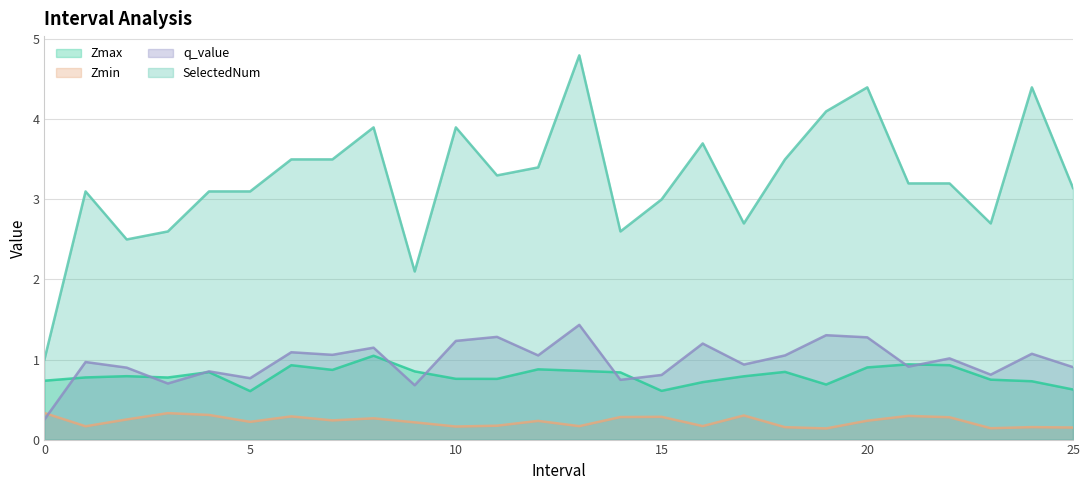

Rank the series at 5 from highest to lowest value.

SelectedNum, q_value, Zmax, Zmin